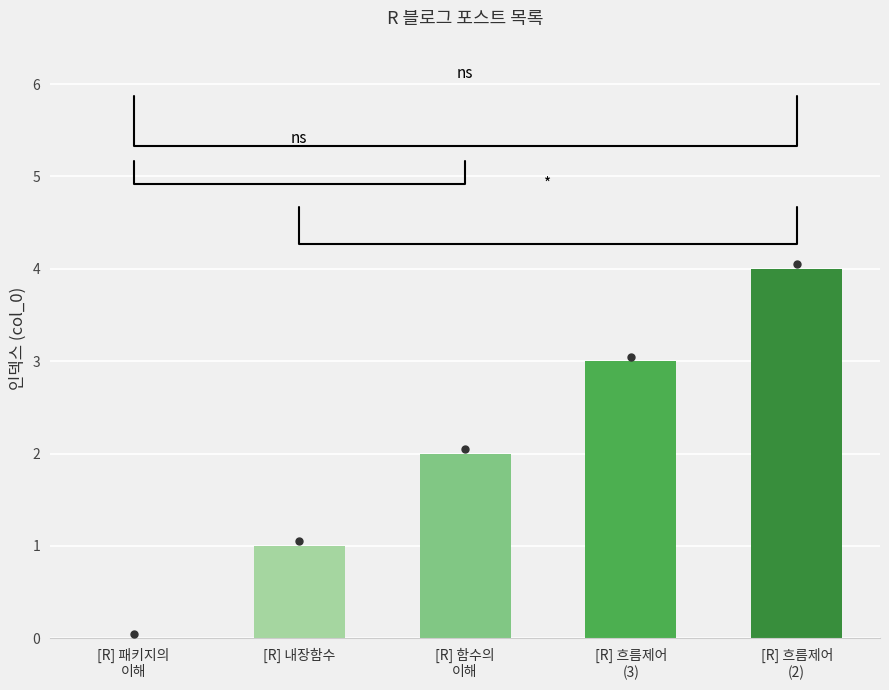

The value at [R] 내장함수 is 0. True or false?

False